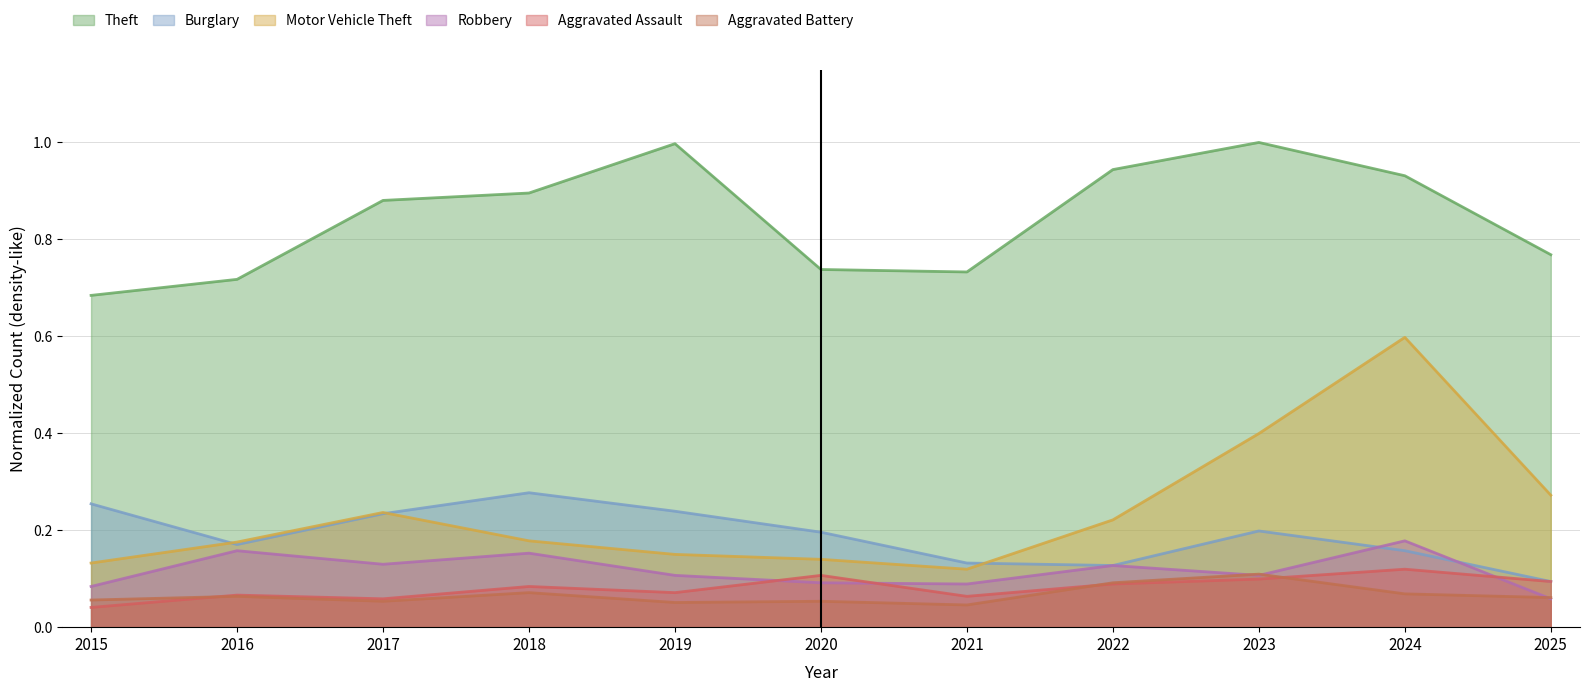

Which series has the largest total across all categories?

Theft